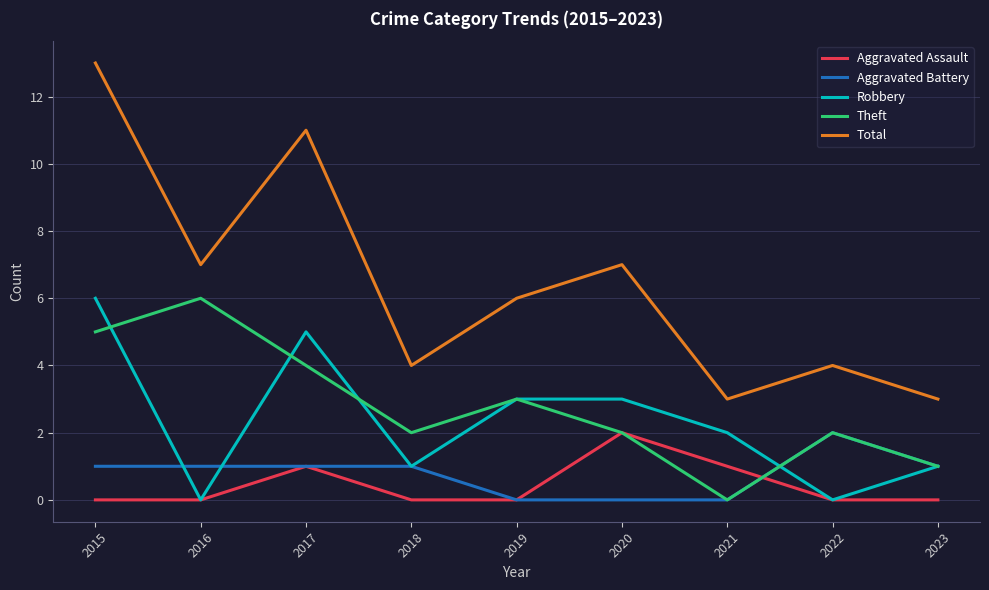

Which category has the highest value in the Total series?

2015